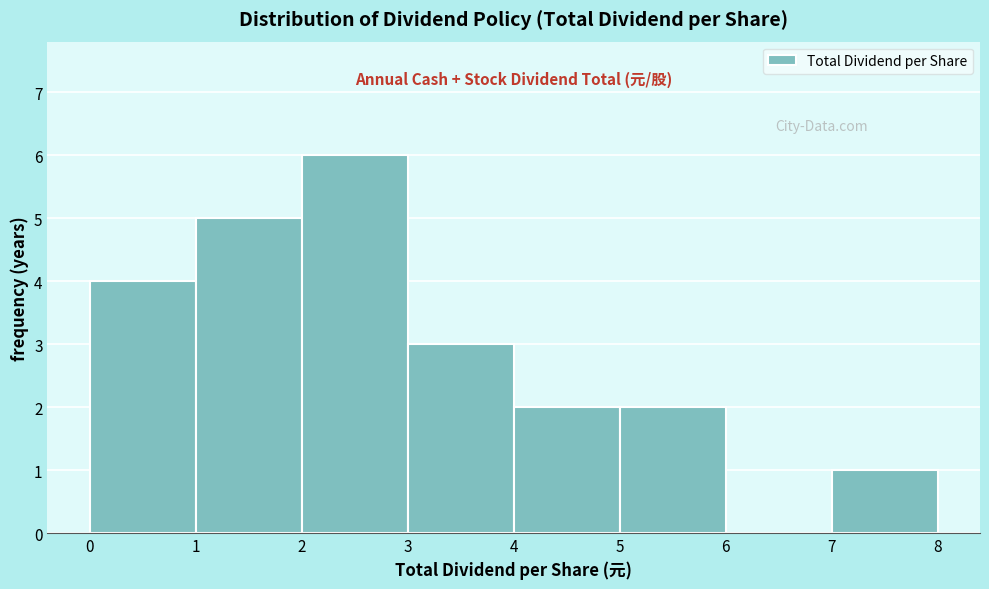

Reading left to right, list every bar in this chart as the range it spans on the x-axis followed by its height. The values are not printed on the chart, so give them approximately, as read against the axis.

0 to 1: 4
1 to 2: 5
2 to 3: 6
3 to 4: 3
4 to 5: 2
5 to 6: 2
6 to 7: 0
7 to 8: 1